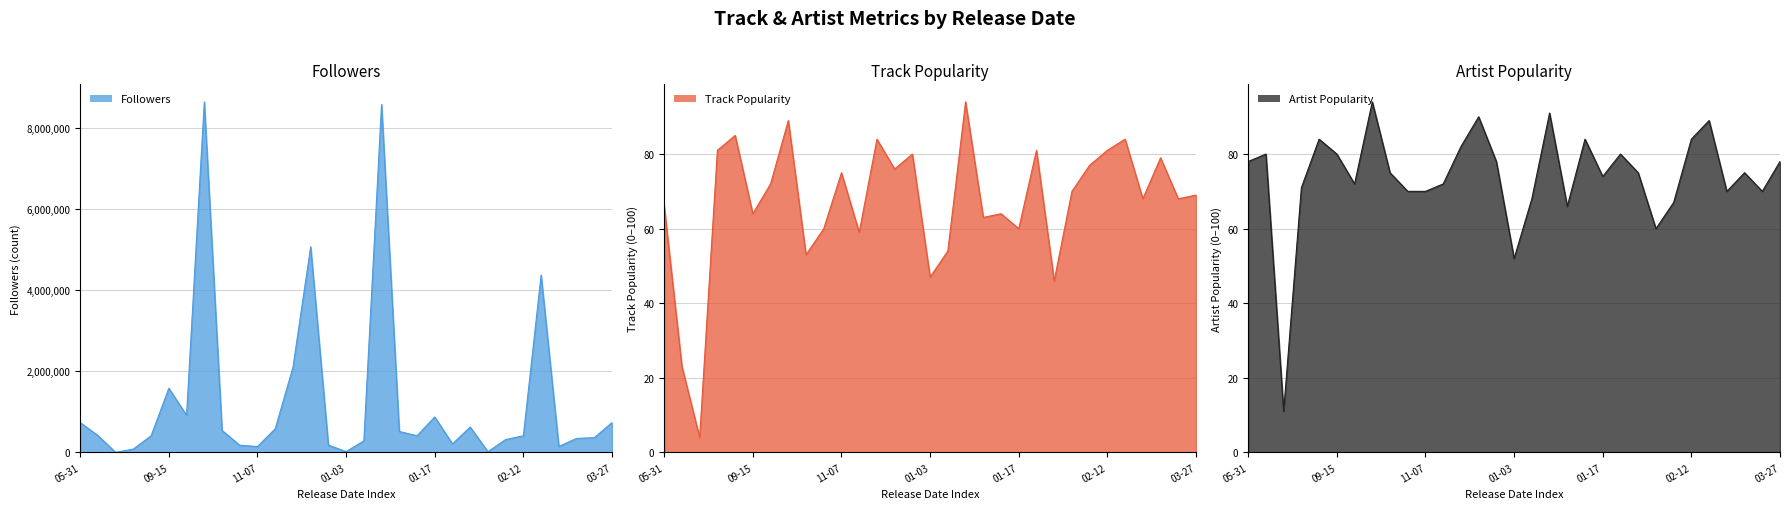

Read the Artist Popularity value at 2019-12-06.

82